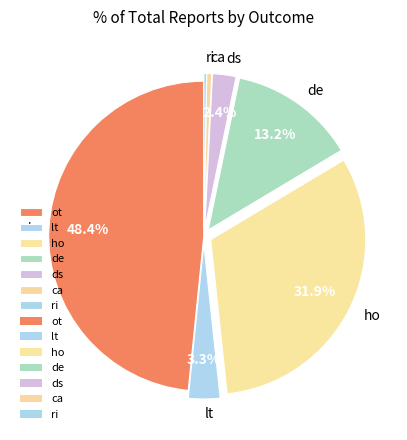

Which category has the biggest portion of the pie?

ot